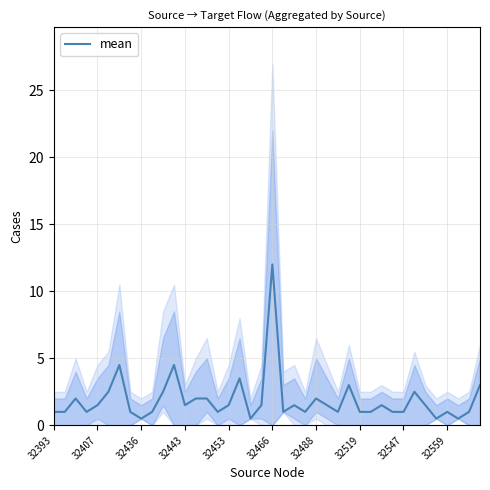

True or false: the data shows 1.8 at 39.

False